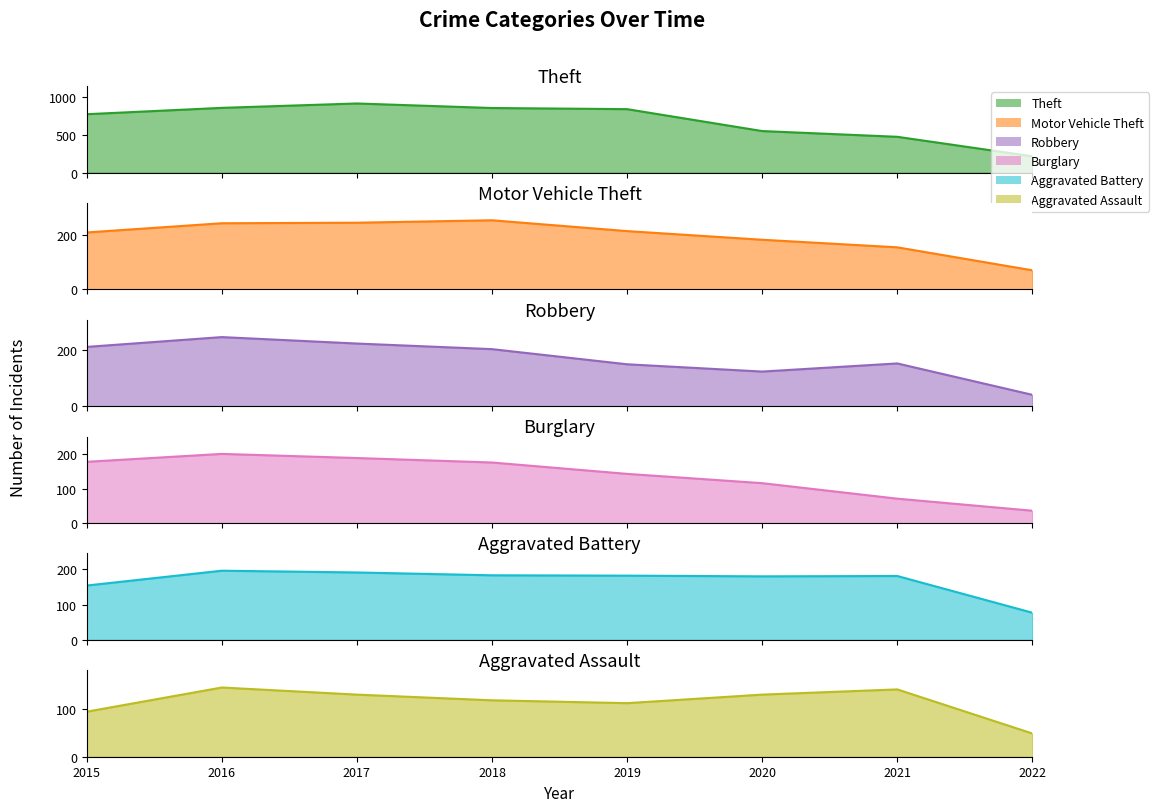

Where is the first local maximum for Motor Vehicle Theft?

2018